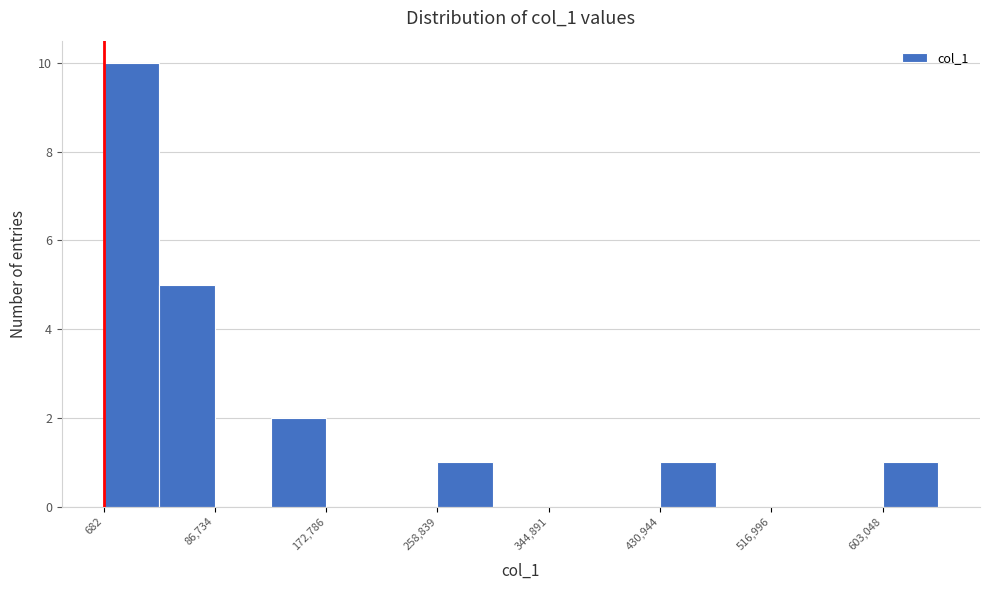

Reading left to right, list every bar in this chart as the range it spans on the x-axis followed by its height. Neither the bar edges nor the heights are printed on the chart, so give them approximately, as read against the axes.

0 to 40000: 10
40000 to 90000: 5
90000 to 130000: 0
130000 to 170000: 2
170000 to 220000: 0
220000 to 260000: 0
260000 to 300000: 1
300000 to 340000: 0
340000 to 390000: 0
390000 to 430000: 0
430000 to 470000: 1
470000 to 520000: 0
520000 to 560000: 0
560000 to 600000: 0
600000 to 650000: 1